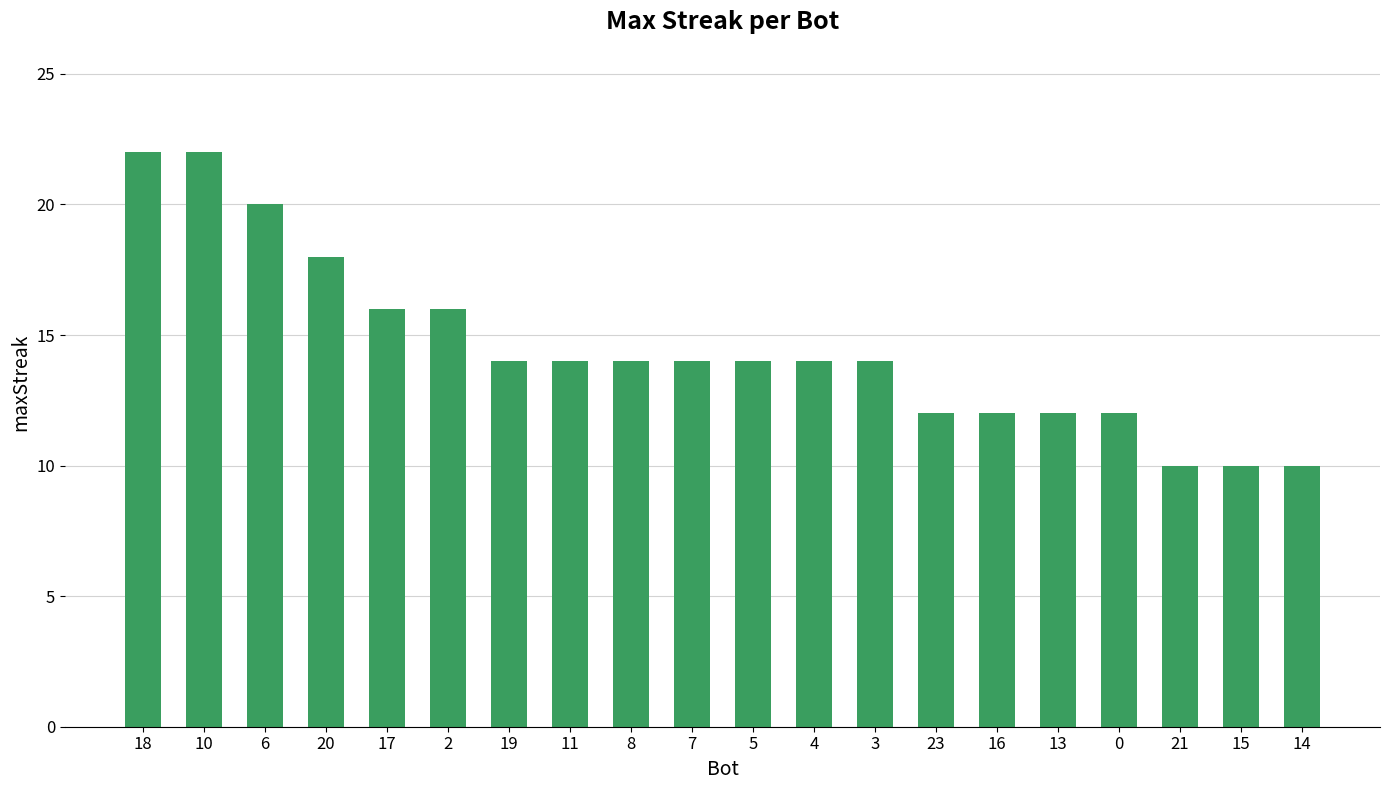

What is the value of the 3rd bar from the left?

20